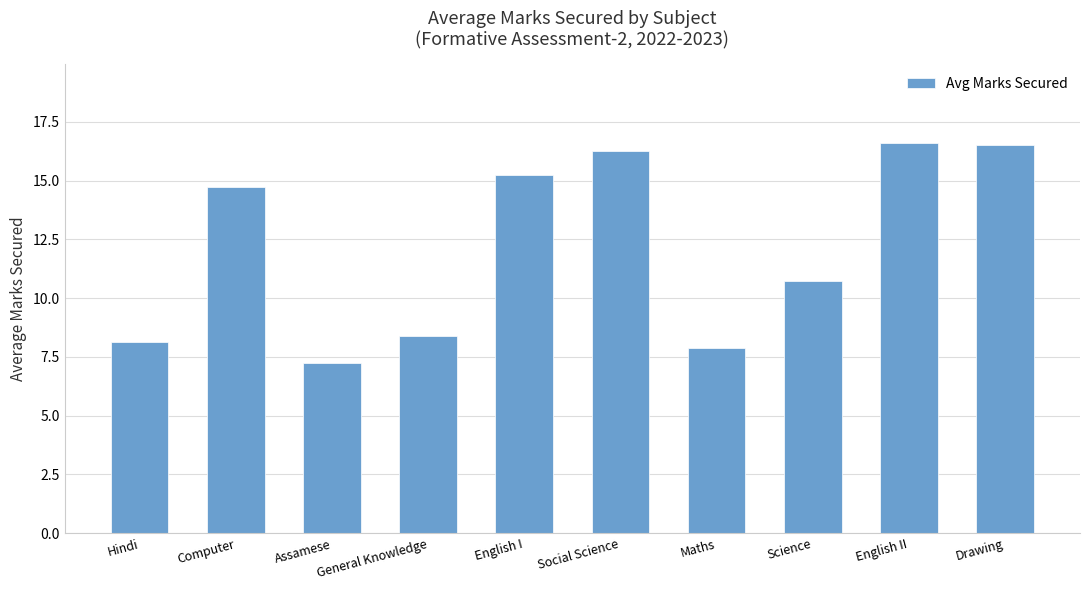

What is the average value?

12.2